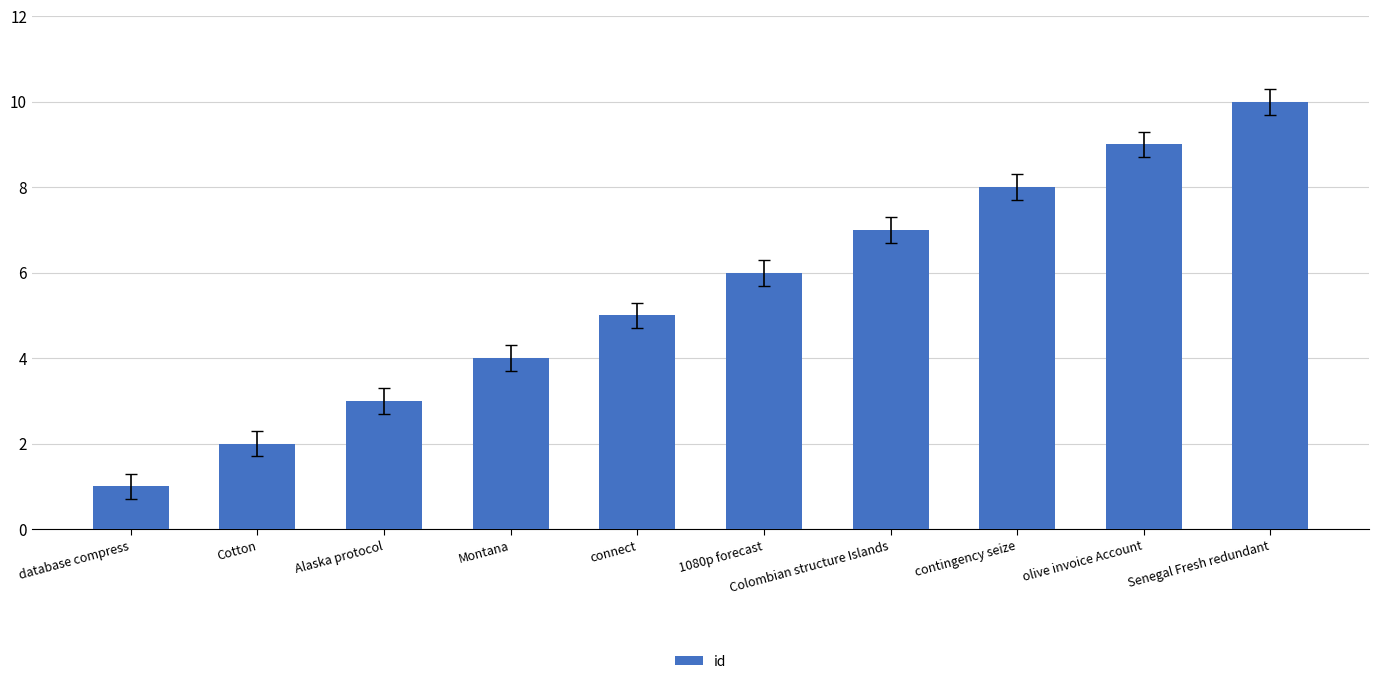

What position from the left is Cotton?

2